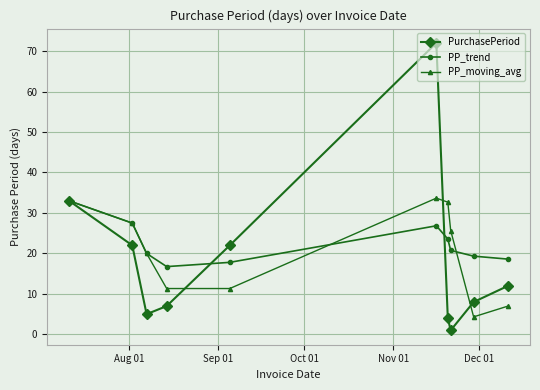

What is the sum of all PP_trend values?

224.1